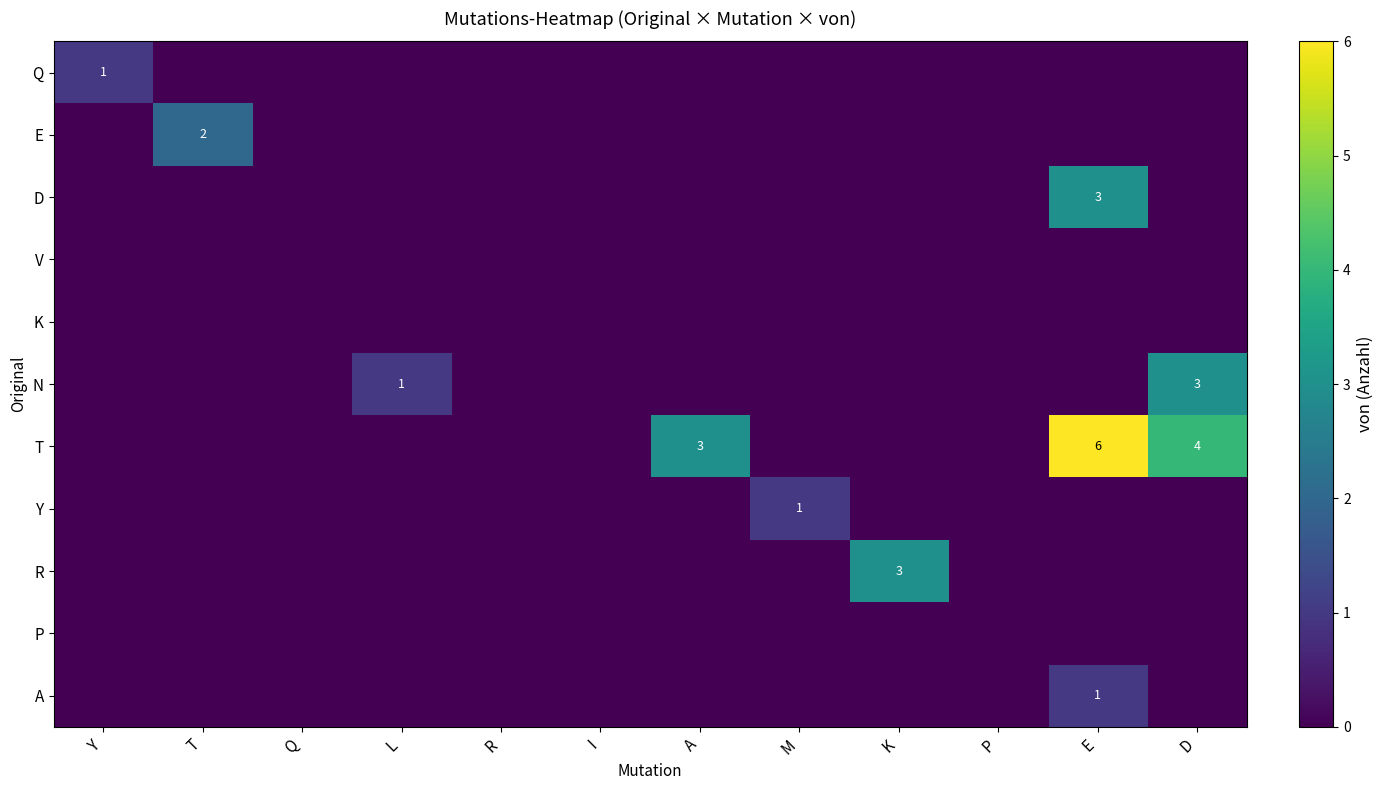

At how many categories does at least one series exceed 4?

1